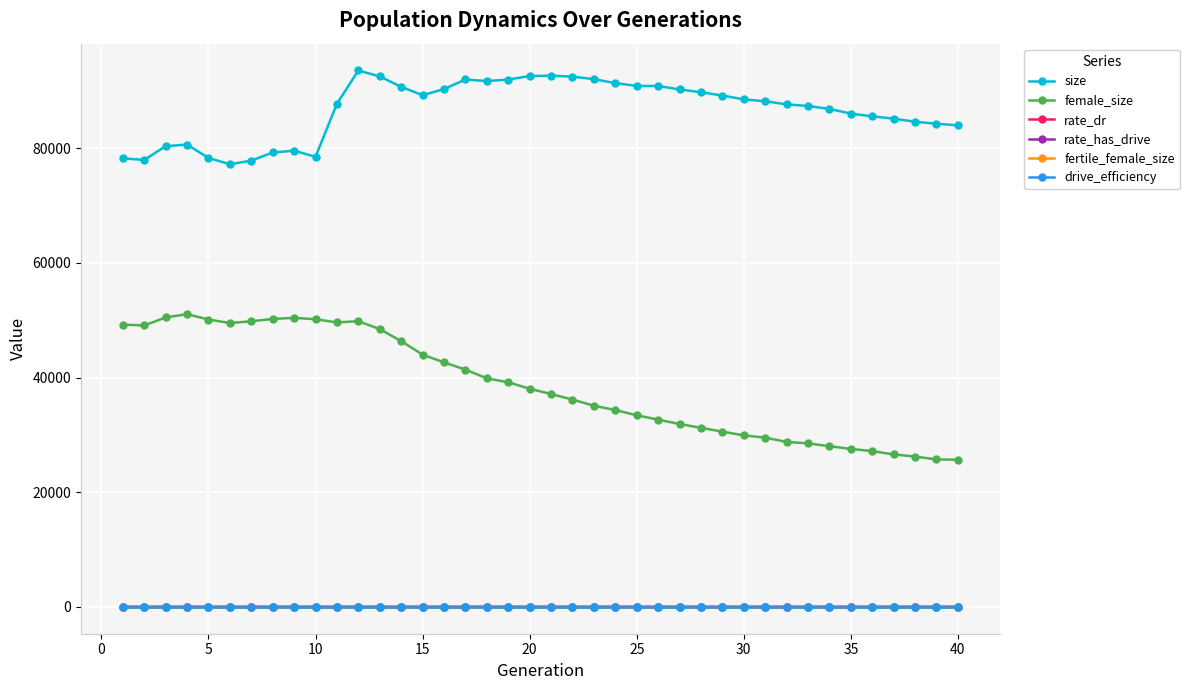

Which series has the widest spread of values?

female_size